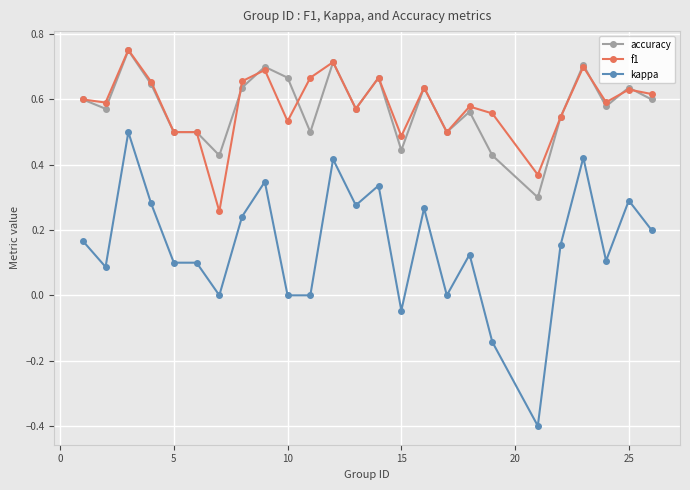

True or false: kappa and f1 cross at least once.

False